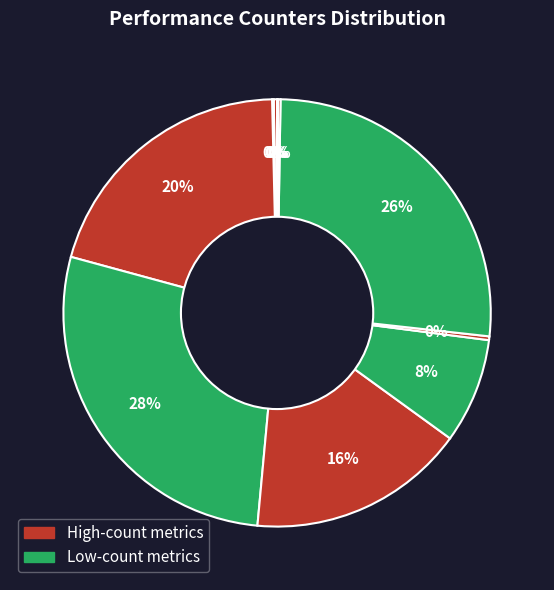

How many slices are in this pie chart?

10